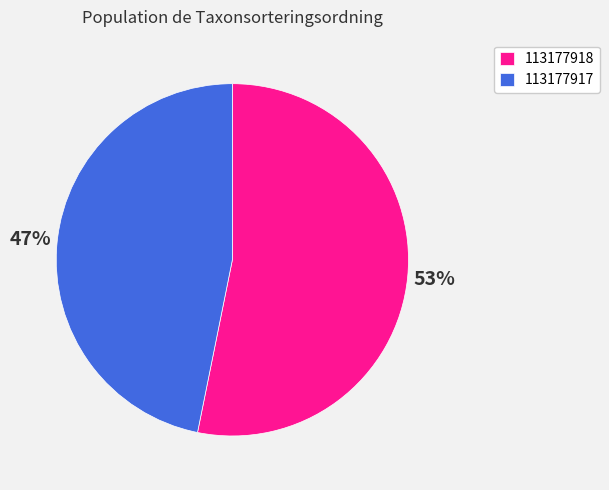

How many segments does this pie chart have?

2